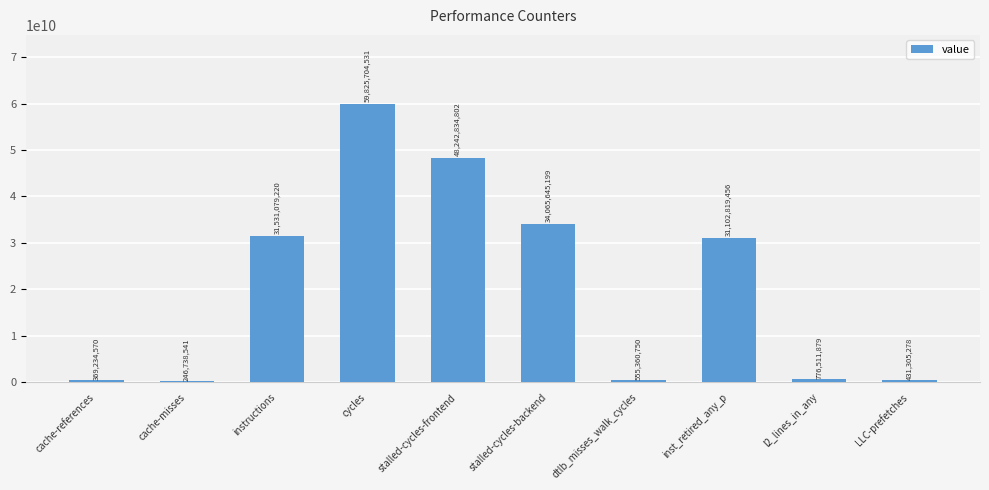

What is the label of the 9th bar from the left?

l2_lines_in_any